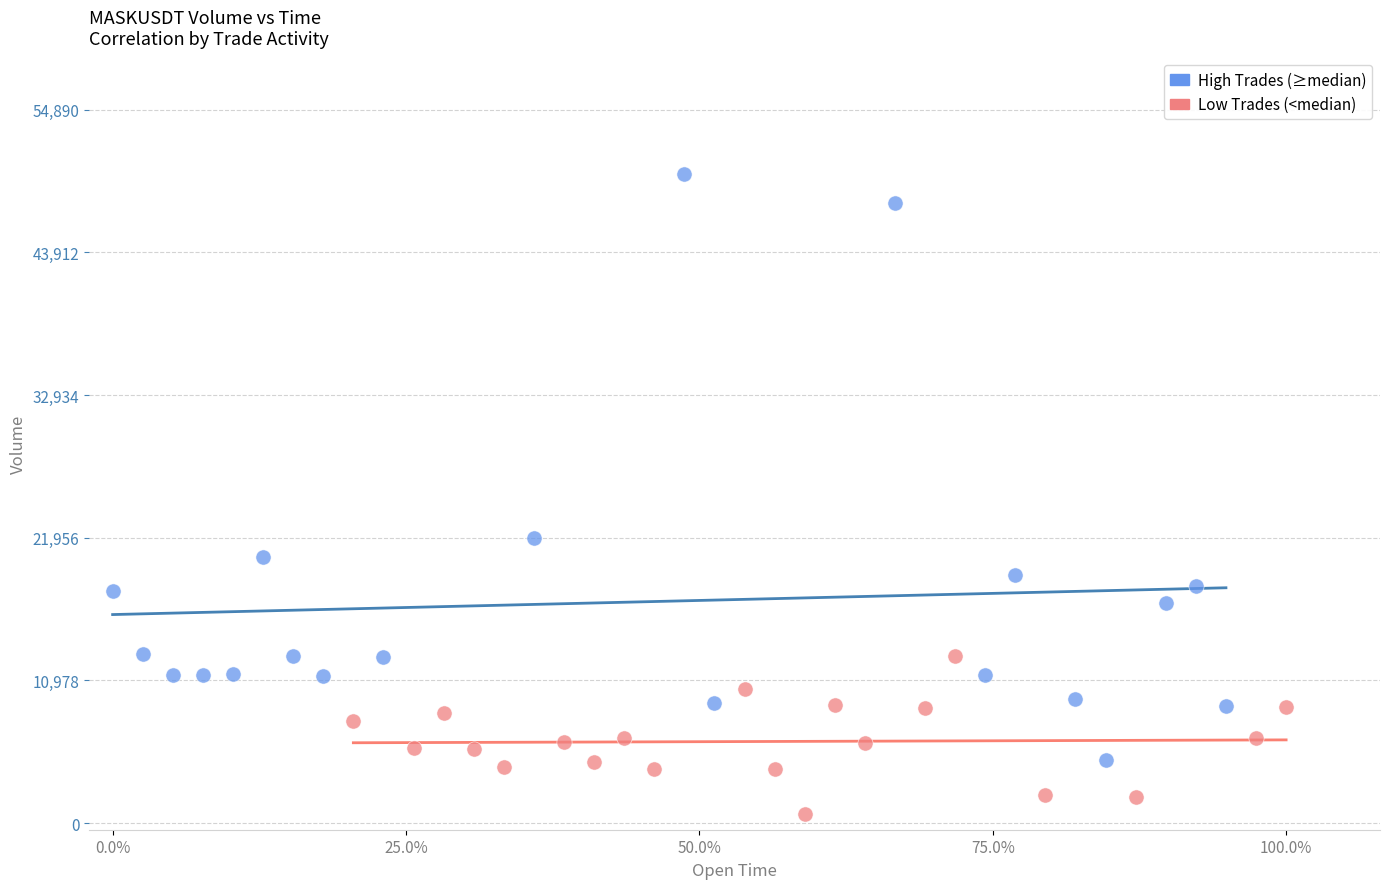

Which series reaches the minimum Y coordinate?

Low Trades (<median)